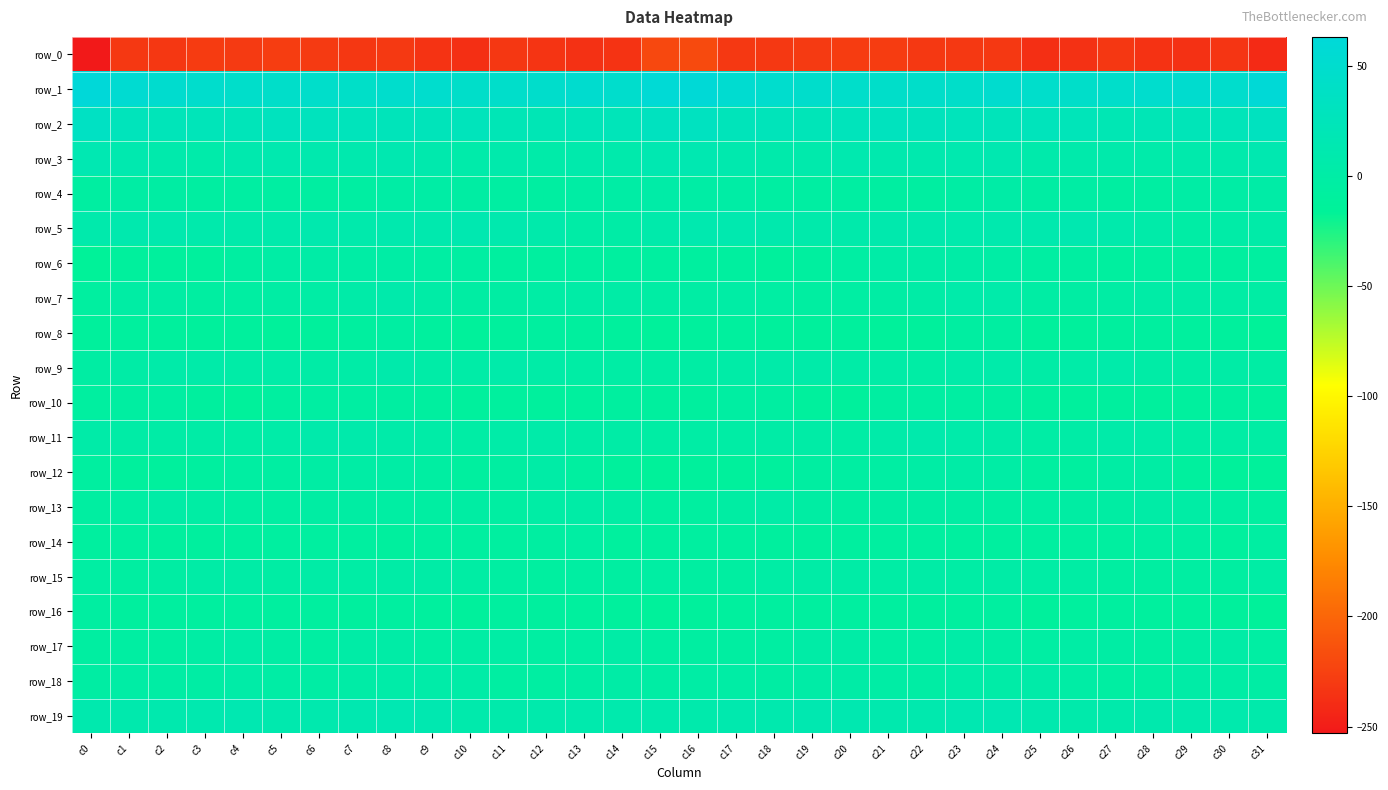

Is it true that row_11 equals 1.5 at c23?

False